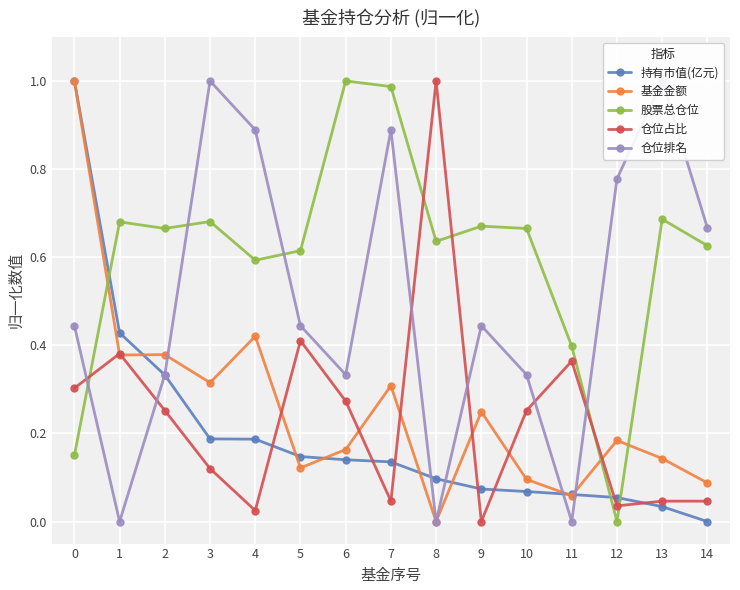

Is the value of 仓位占比 at 13 greater than the value of 股票总仓位 at 2?

No